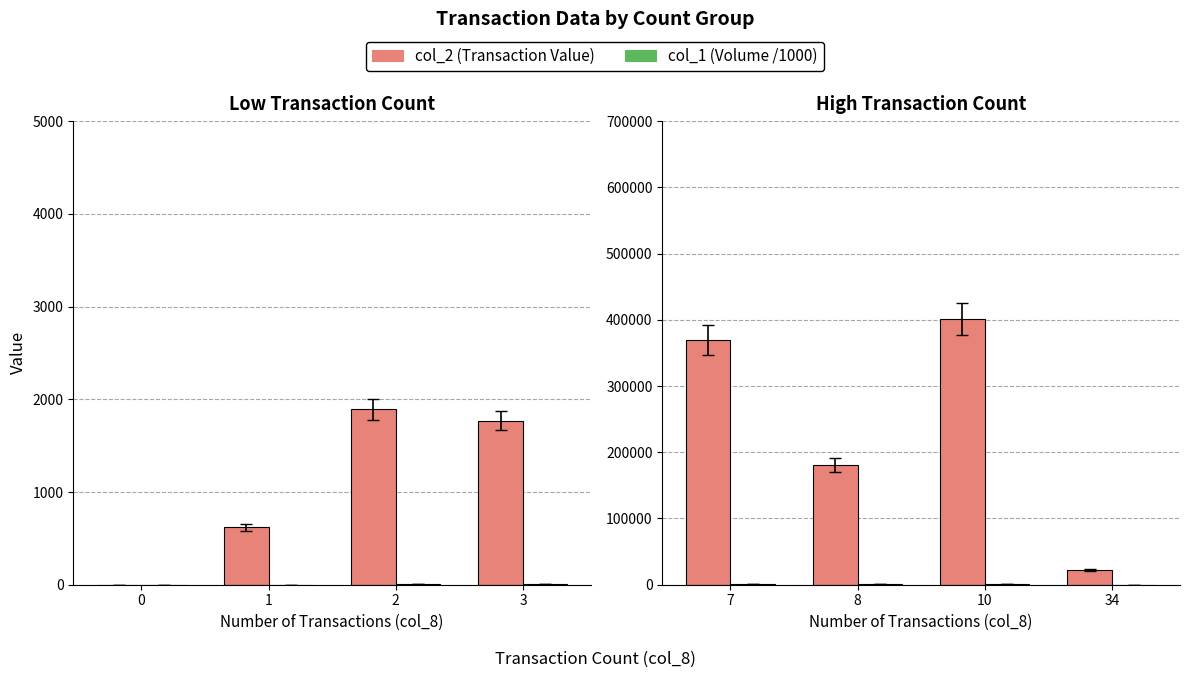

How many groups of bars are there?

4